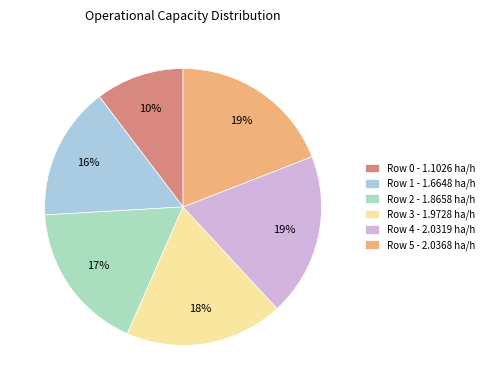

To the nearest percent, what is the difference between the largest and smallest slice percentages?

9%